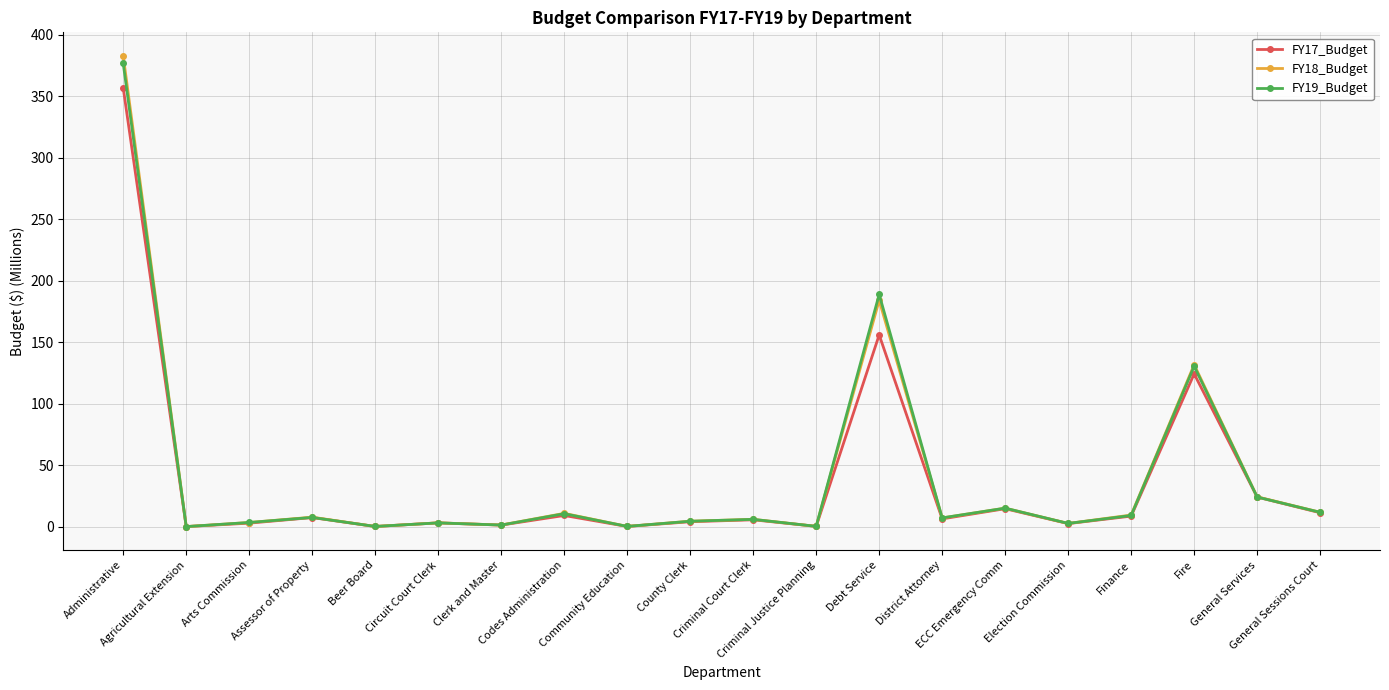

True or false: FY19_Budget has more than 0 points higher than both neighbors.

True